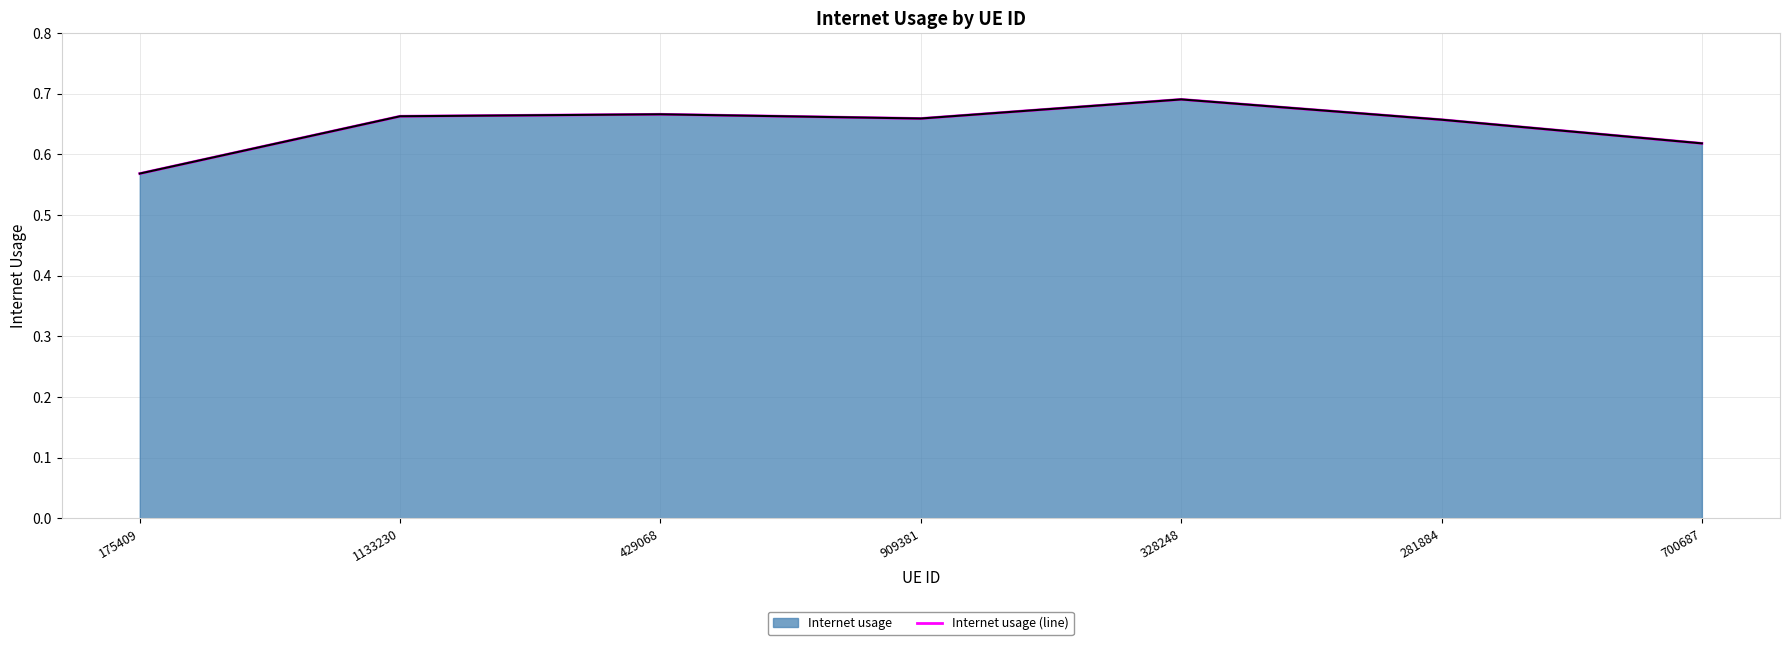

How many series are shown in this chart?

1